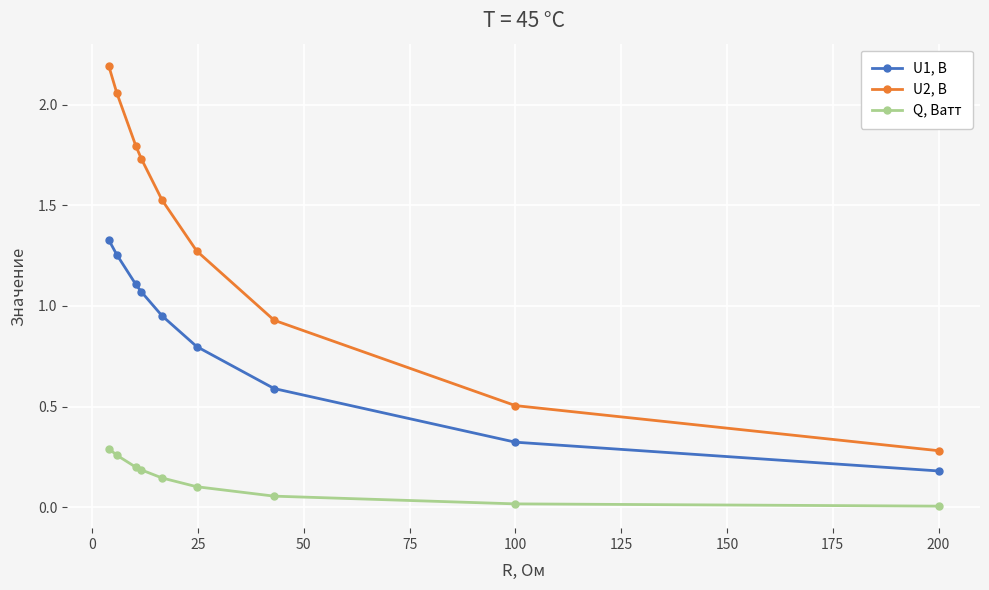

Rank the series by their average value, from lowest to highest.

Q, Ватт, U1, В, U2, В